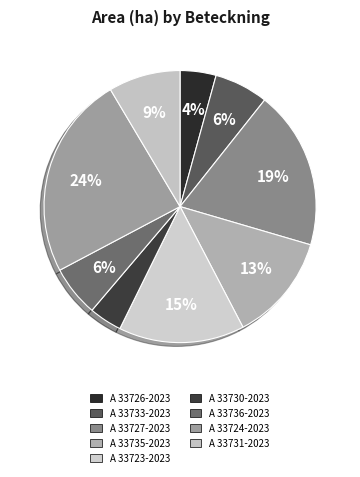

To the nearest percent, what percentage of the pie is A 33727-2023?

19%